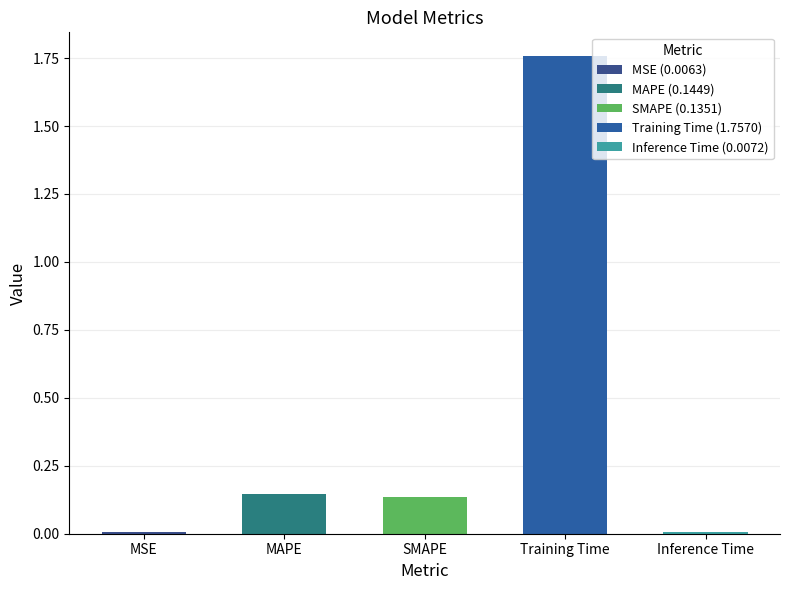

How many bars are there in total?

5